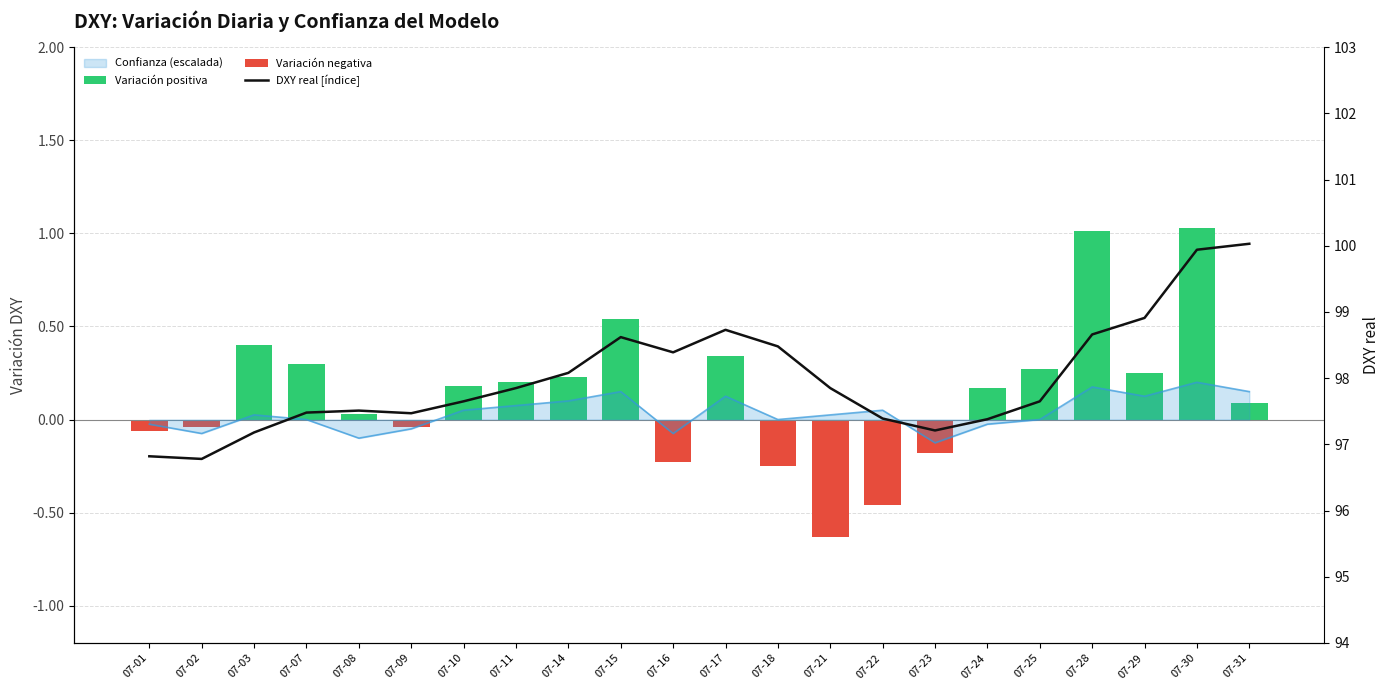

What is the maximum value shown in the chart?

100.0